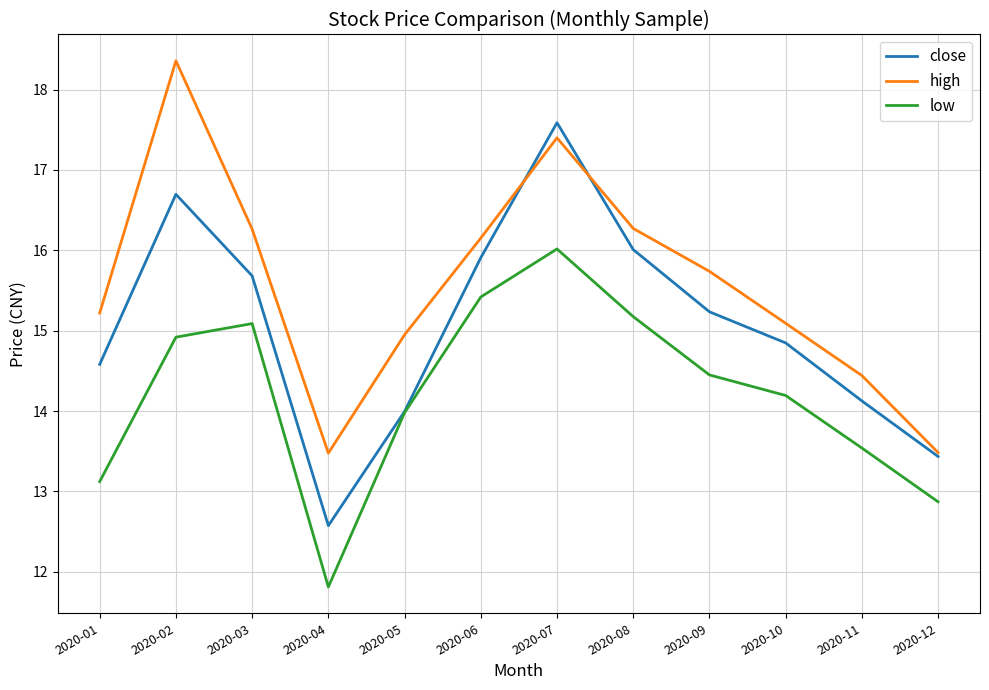

List the series in order of their peak value, highest first.

high, close, low